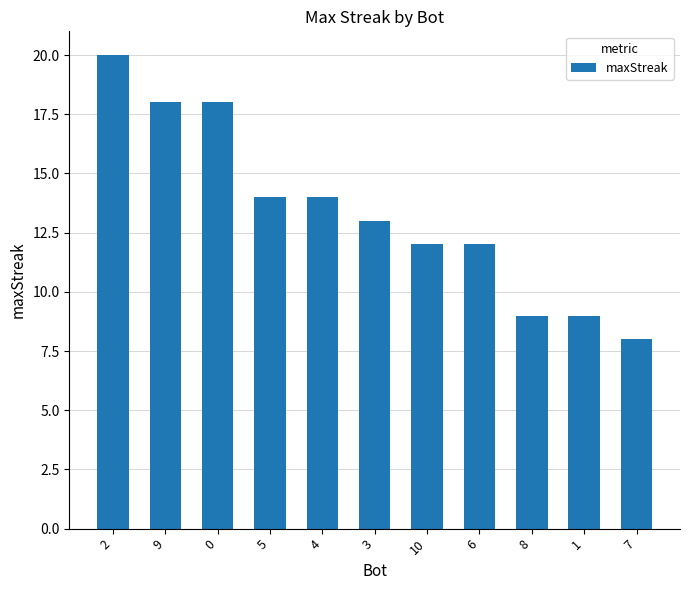

What position from the right is 4?

7